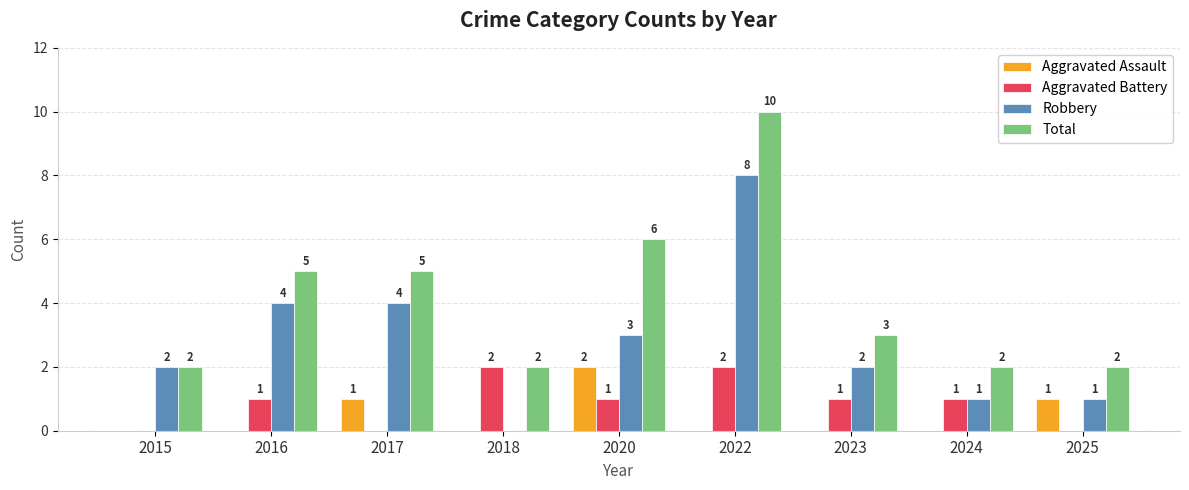

Does the chart contain stacked bars?

No